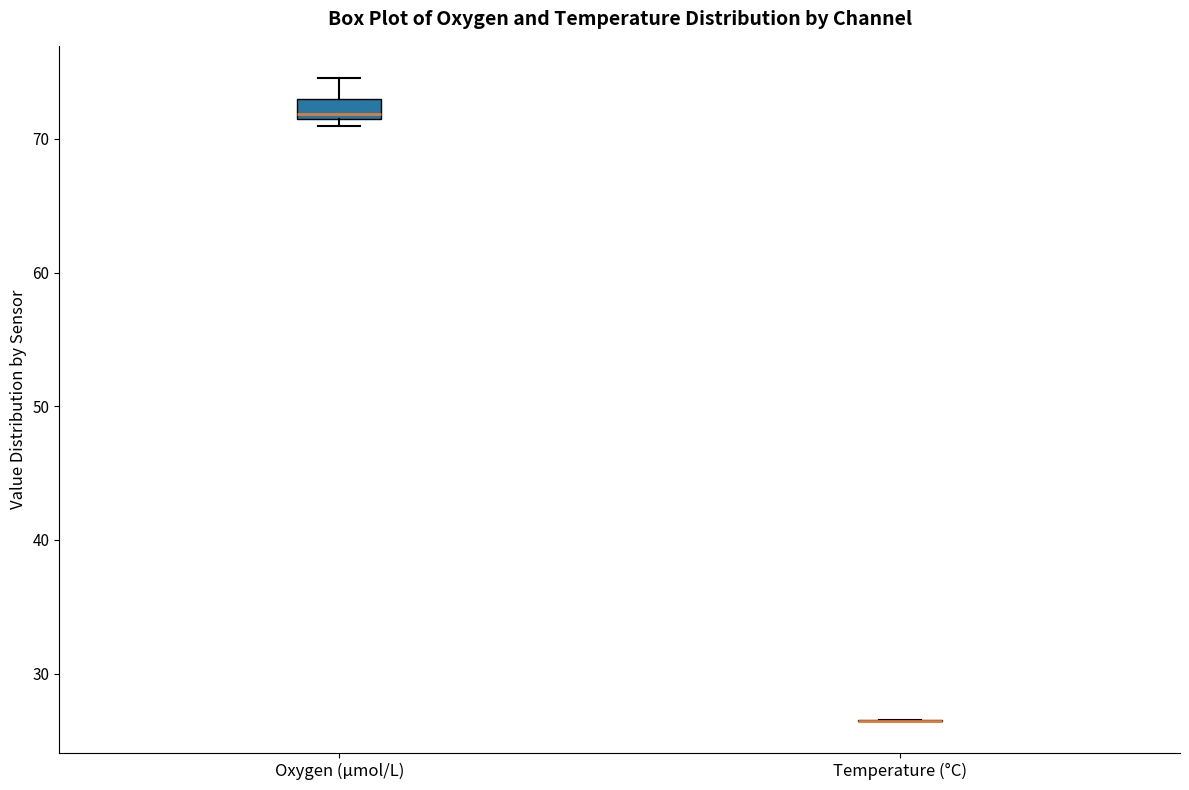

Where is the lower edge of the box for Oxygen (µmol/L) on the y-axis? The values are not printed on the chart, so give them approximately, as read against the axis.

71